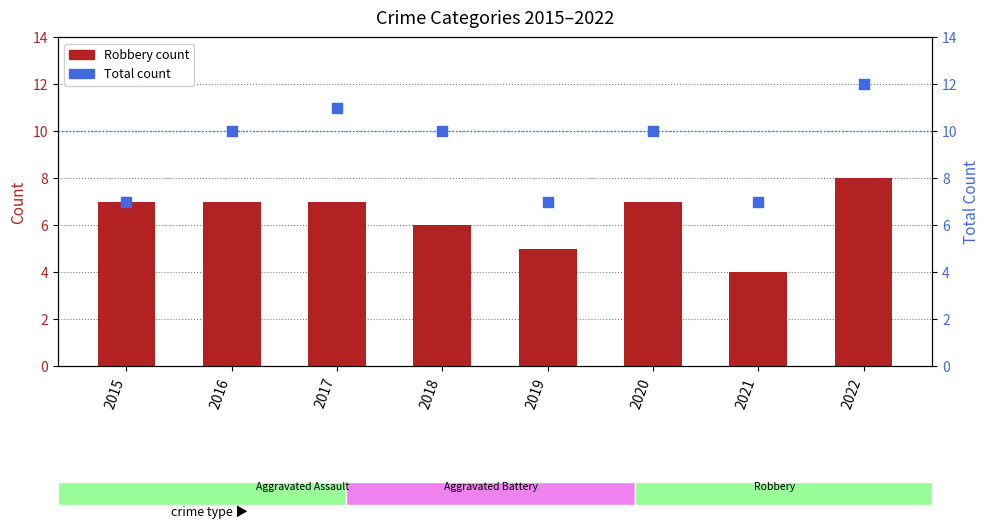

Which series reaches the maximum Y coordinate?

Total